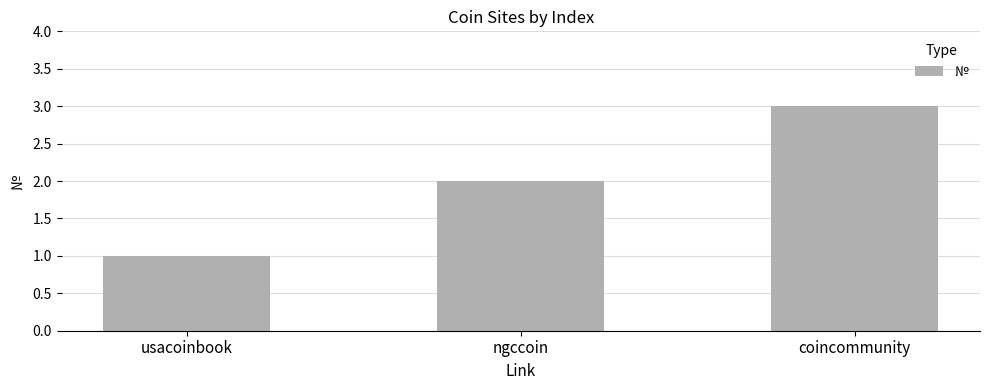

Rank the categories by value from highest to lowest.

coincommunity, ngccoin, usacoinbook